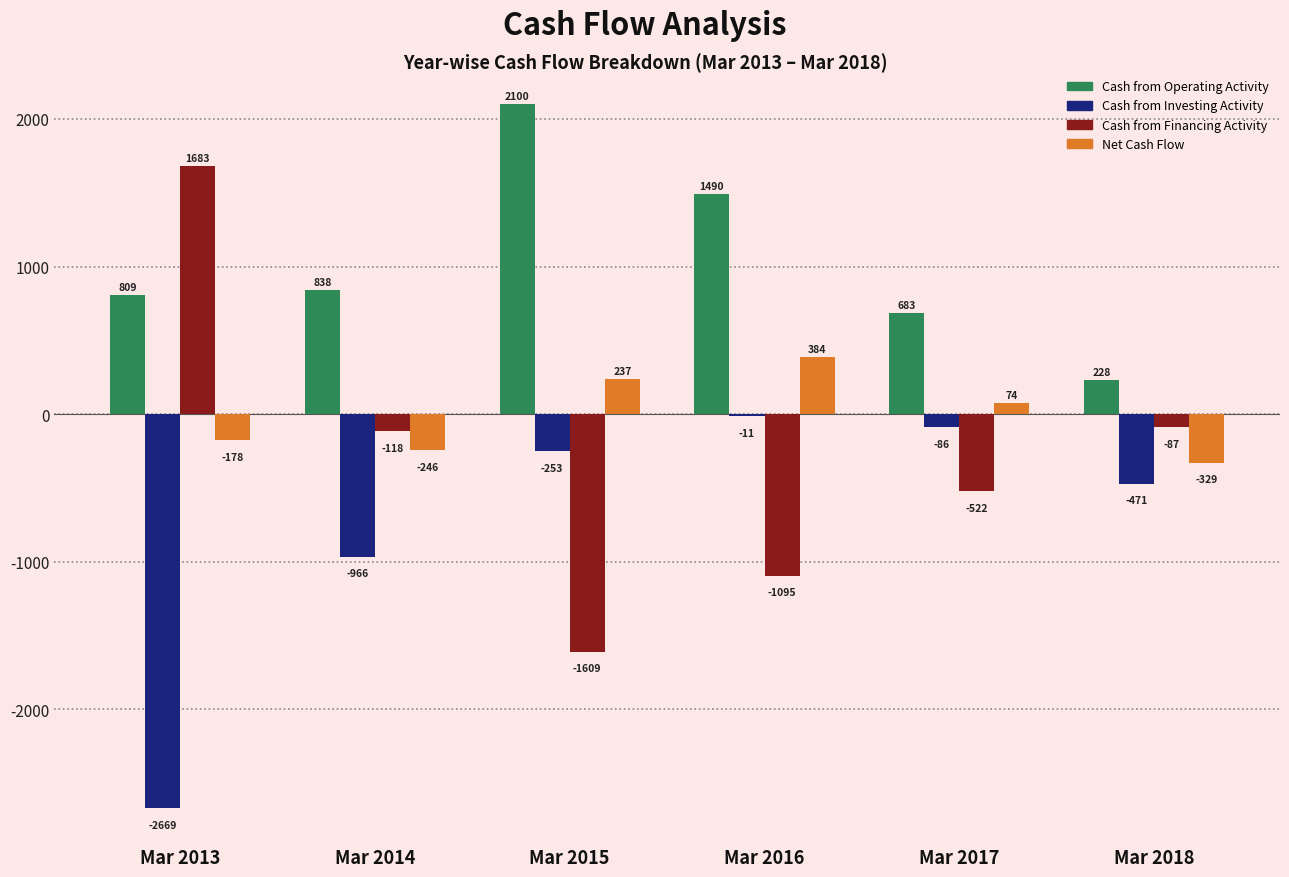

The Cash from Operating Activity series shows 228 at Mar 2018. True or false?

True